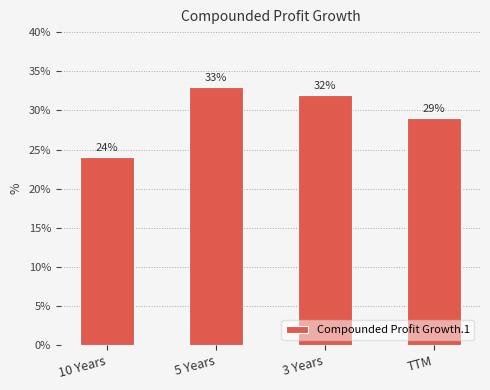

What is the label of the 2nd bar from the right?

3 Years